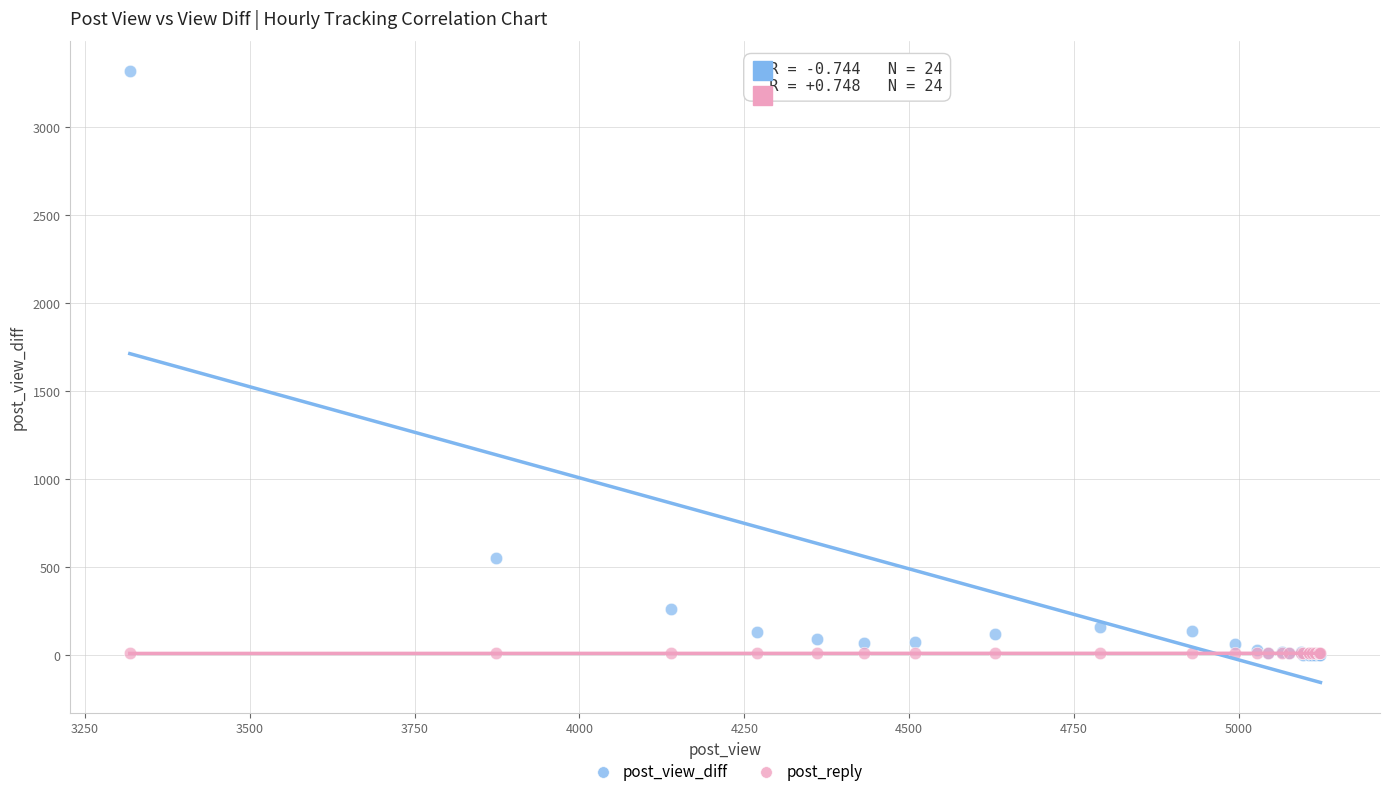

What are all the series names shown in the legend?

post_view_diff, post_reply